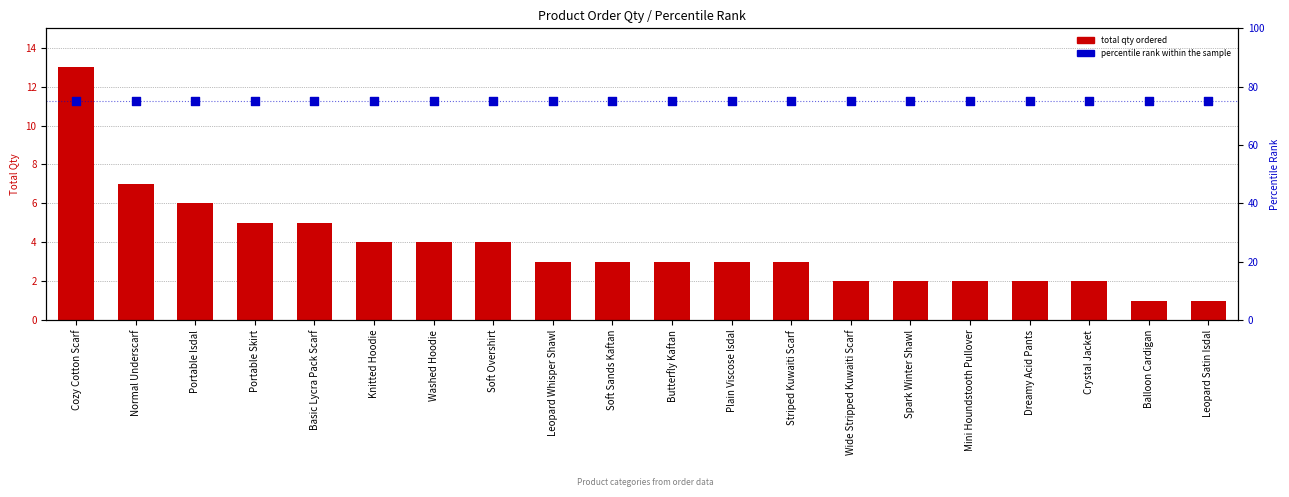

Which series has the largest Y range (max minus min)?

Total Qty ordered